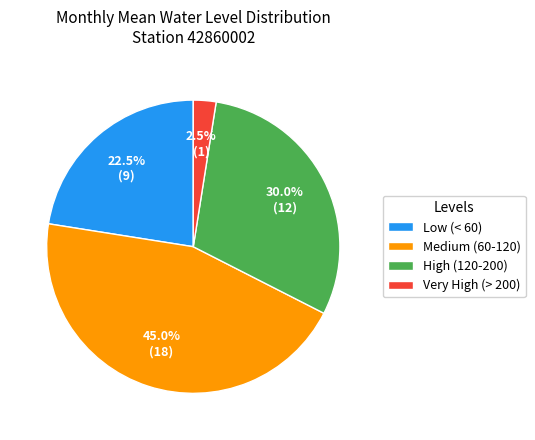

How many segments does this pie chart have?

4